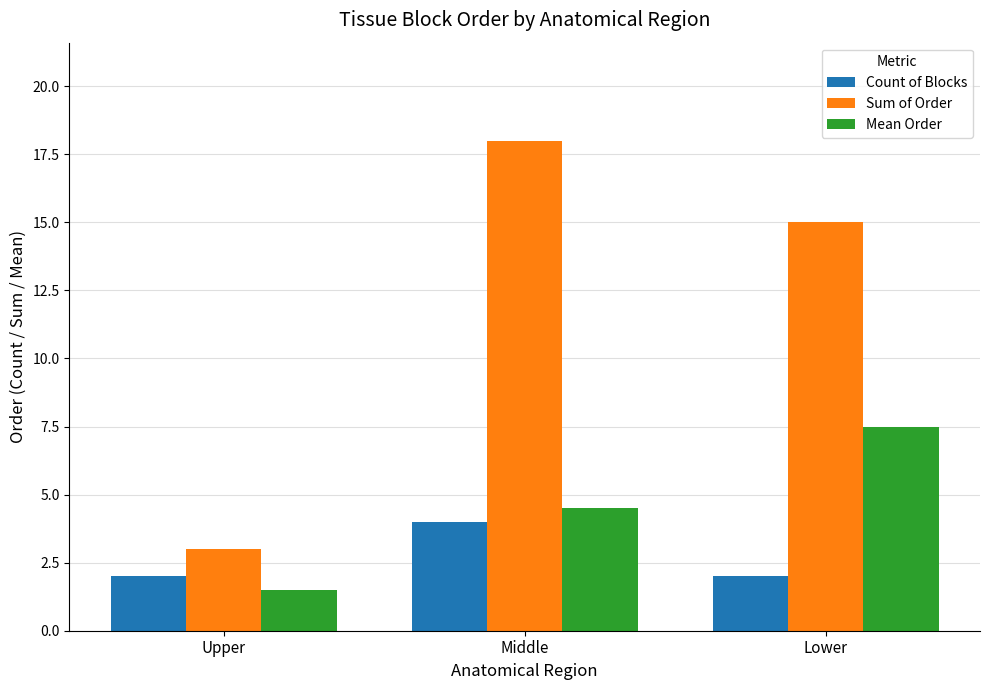

What is the difference between the highest and lowest values at Upper?

1.5